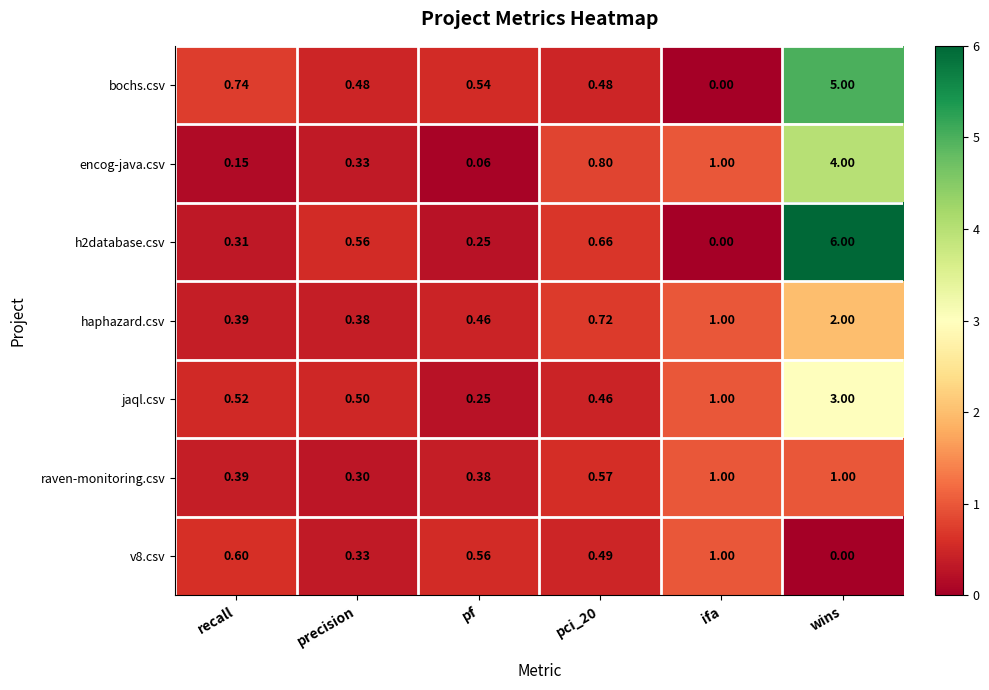

Which series has the largest range (max minus min)?

h2database.csv